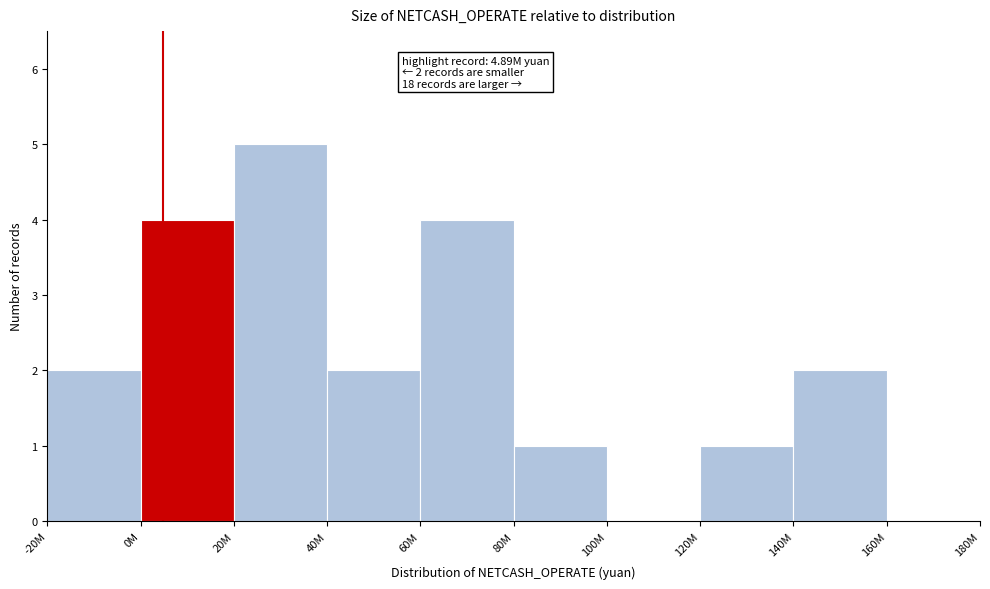

Reading right to left, extract all data points from this chart.

160M=0	140M=2	120M=1	100M=0	80M=1	60M=4	40M=2	20M=5	0M=4	-20M=2